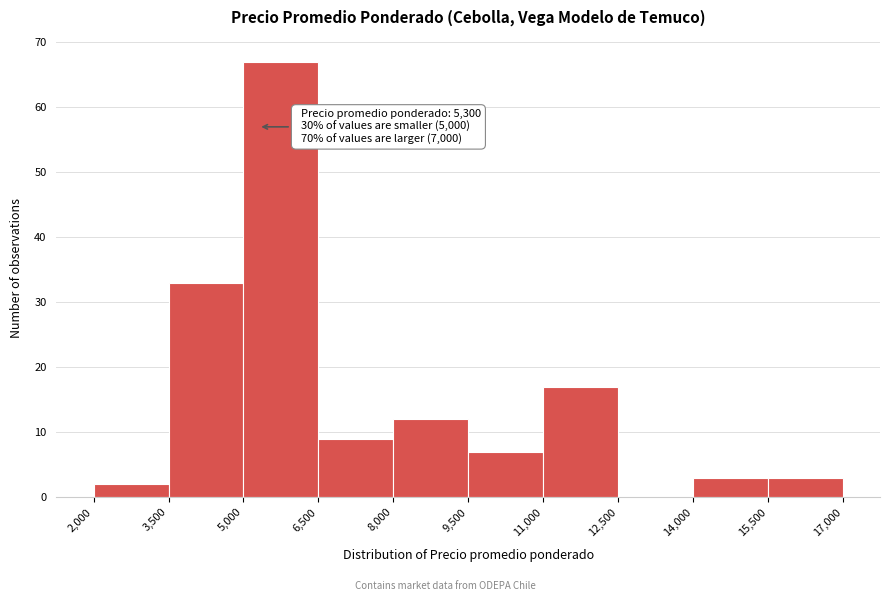

Over which range of the x-axis is the bar tallest?

5,000 to 6,500